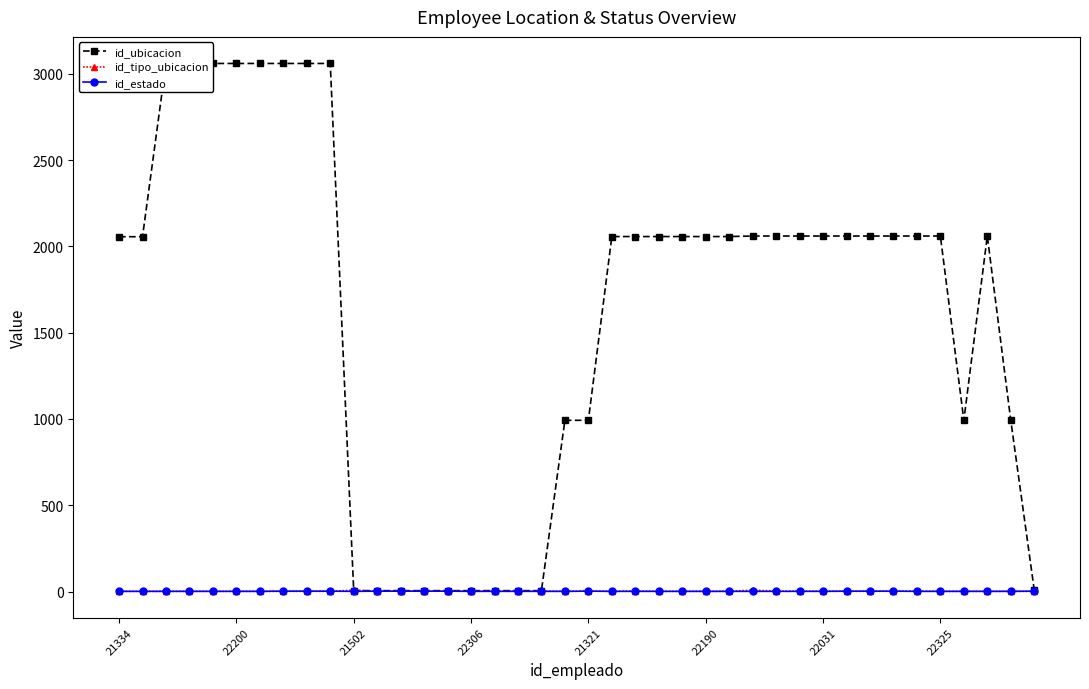

Reading left to right, list all the values displayed in this chart.

id_ubicacion: 2056	2056	3061	3061	3060	3060	3060	3060	3060	3060	5	5	5	5	5	5	5	5	5	992	992	2057	2057	2057	2057	2057	2057	2060	2060	2060	2060	2060	2060	2060	2060	2060	992	2060	992	9
id_tipo_ubicacion: 1	1	1	1	1	1	1	1	1	1	8	2	2	2	2	2	2	2	2	1	3	1	3	1	1	1	1	8	2	2	2	1	1	2	2	1	1	1	1	1
id_estado: 1	1	1	1	1	1	1	2	2	2	1	2	2	2	2	1	1	1	1	1	2	1	1	1	1	1	1	1	1	1	1	2	2	2	1	1	1	1	1	2